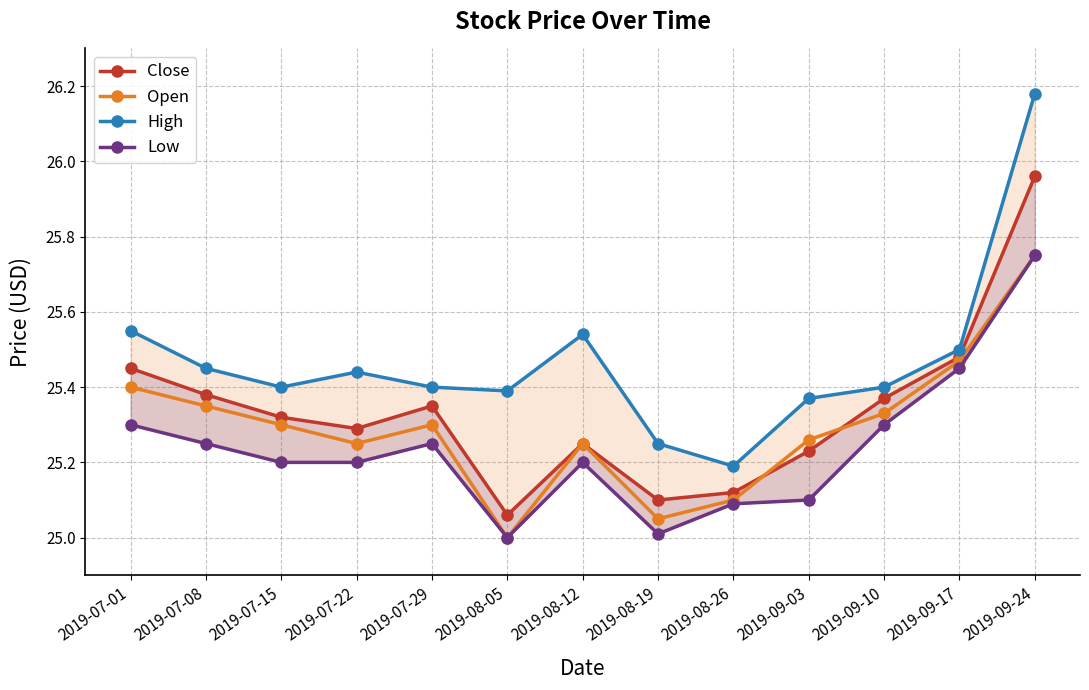

At which category does the chart reach its minimum across all series?

2019-08-05